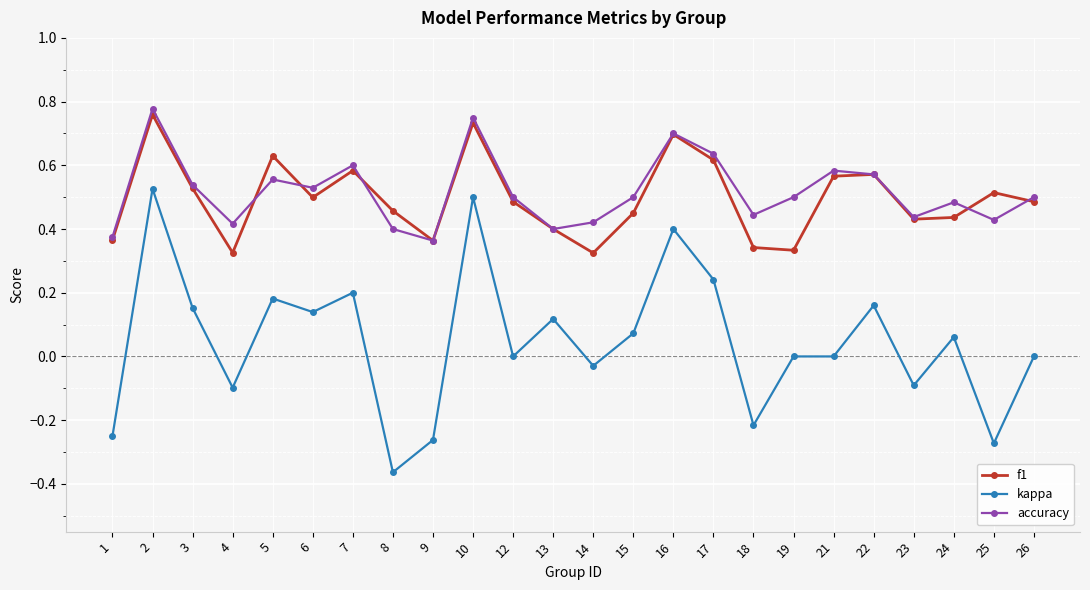

Which category has the lowest value across all series?

8